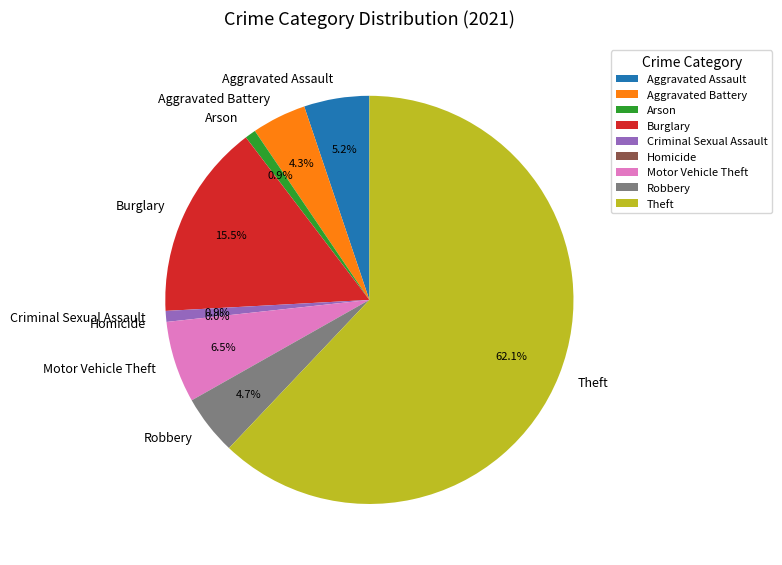

To the nearest percent, what is the combined percentage of Aggravated Battery and Robbery?

9%